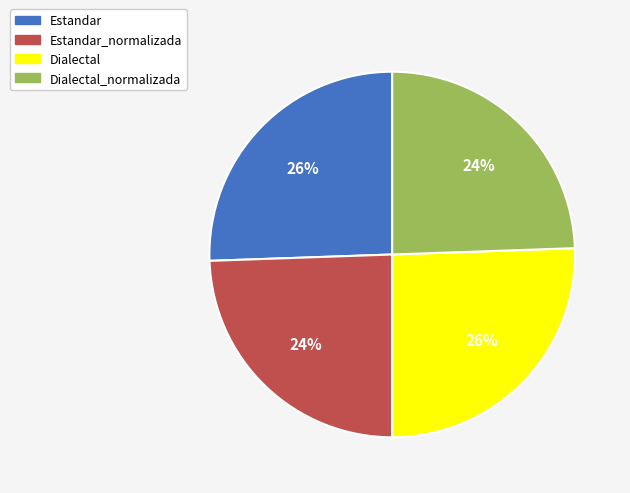

What percentage is the Dialectal slice, to the nearest percent?

26%